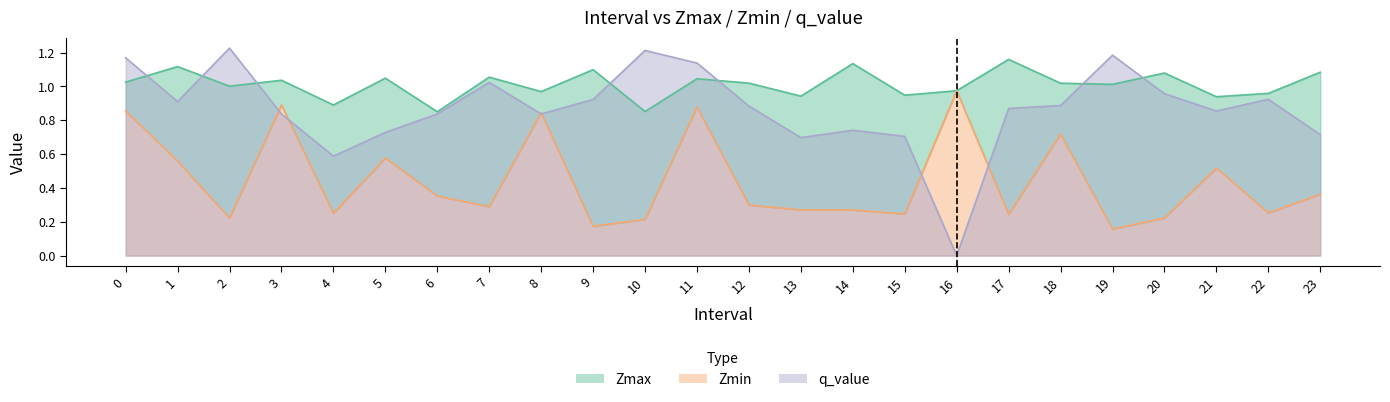

List the series in order of their overall mean, lowest first.

Zmin, q_value, Zmax